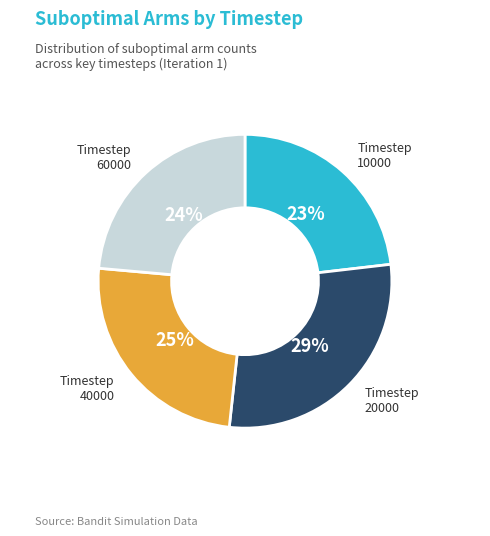

To the nearest percent, what is the average slice percentage?

25%